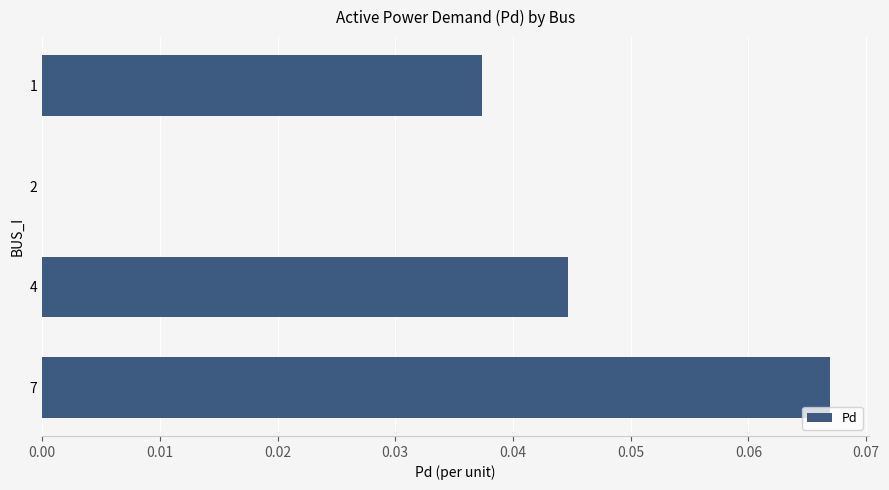

Between 2 and 4, which is larger?

4